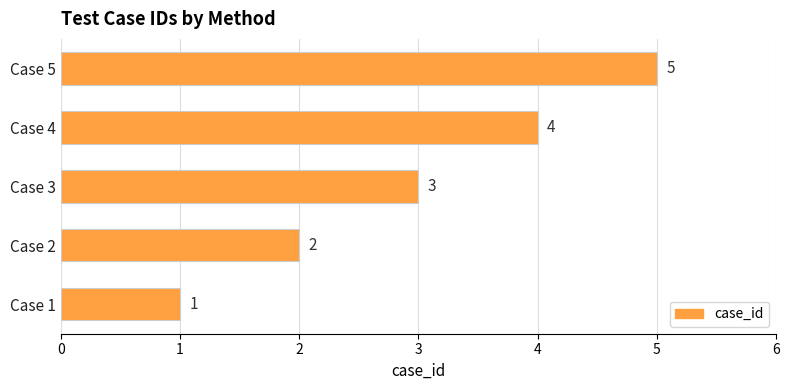

Where is the data nearest to the value 3?

Case 3